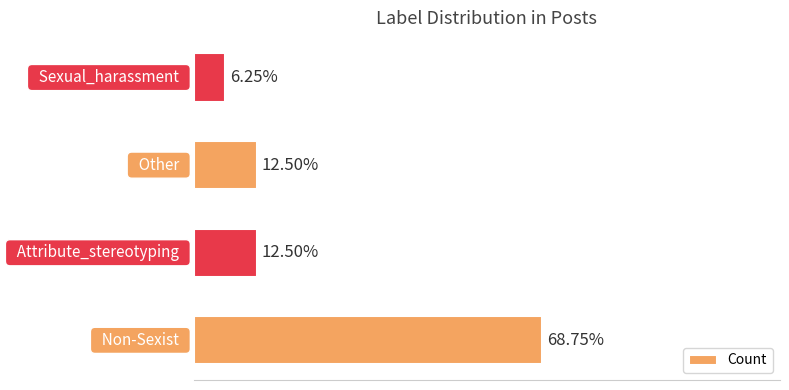

Does the chart contain any negative values?

No